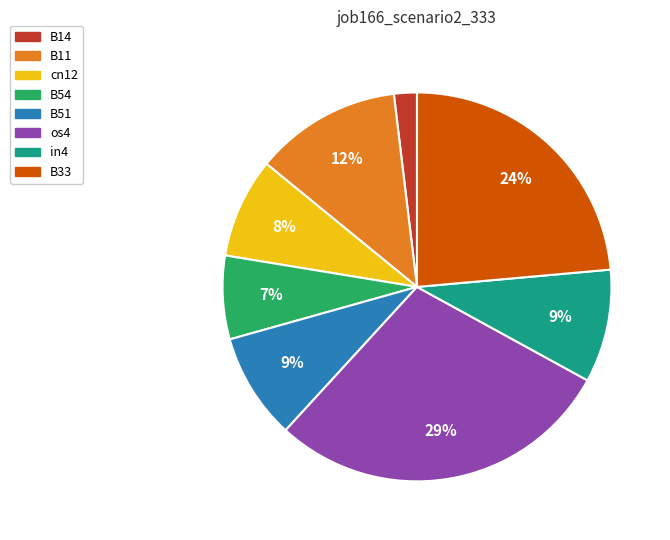

The B54 slice represents 7% of the pie. True or false?

True